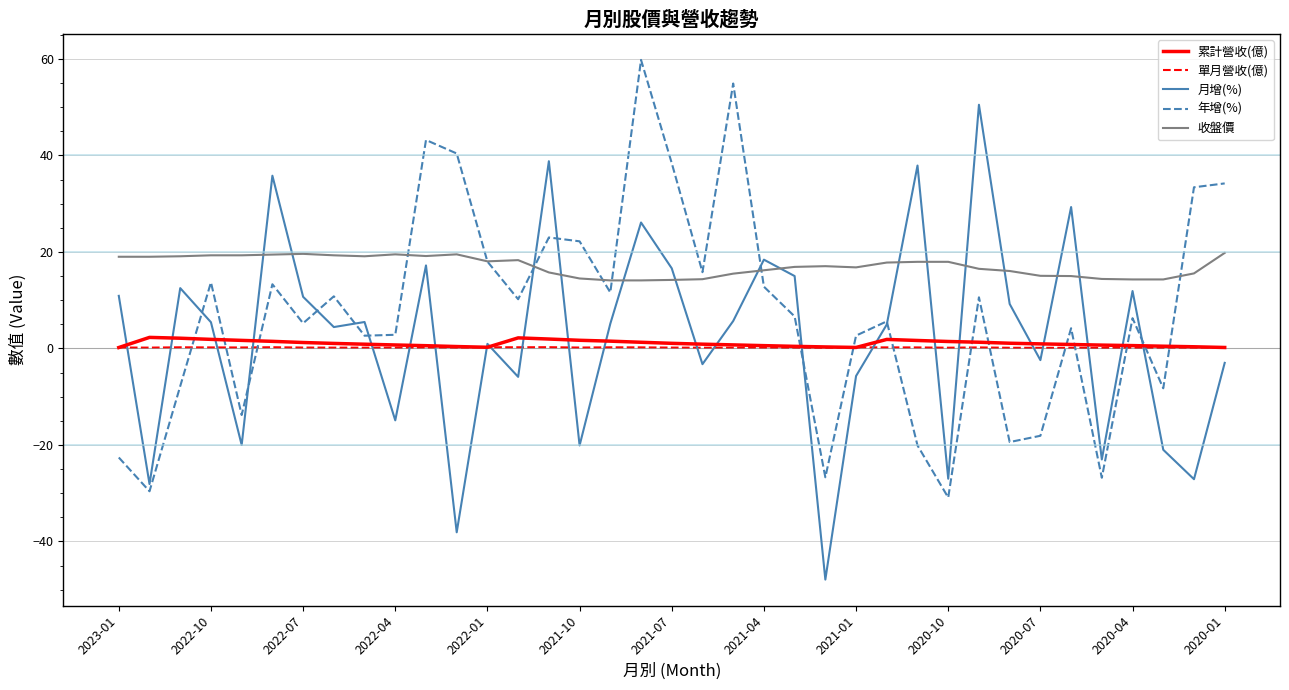

True or false: 收盤價 and 累計營收(億) cross at least once.

False